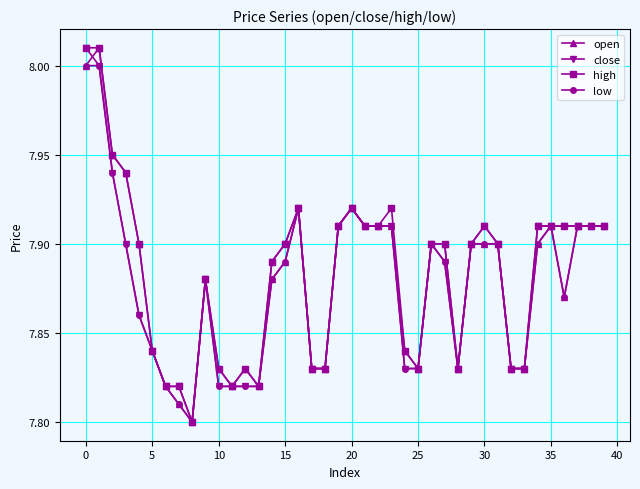

At how many categories does at least one series exceed 7?

40